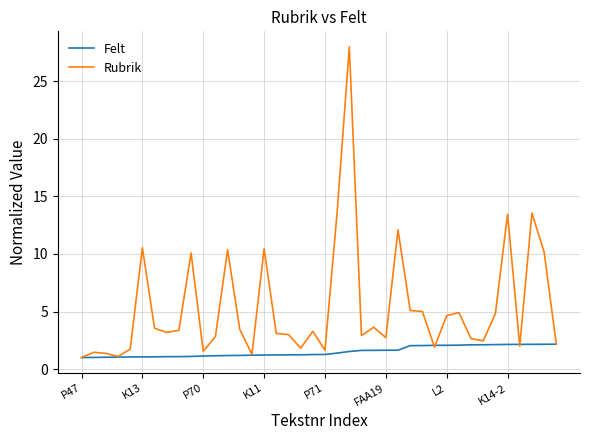

List the series in order of their overall mean, highest first.

Rubrik, Felt